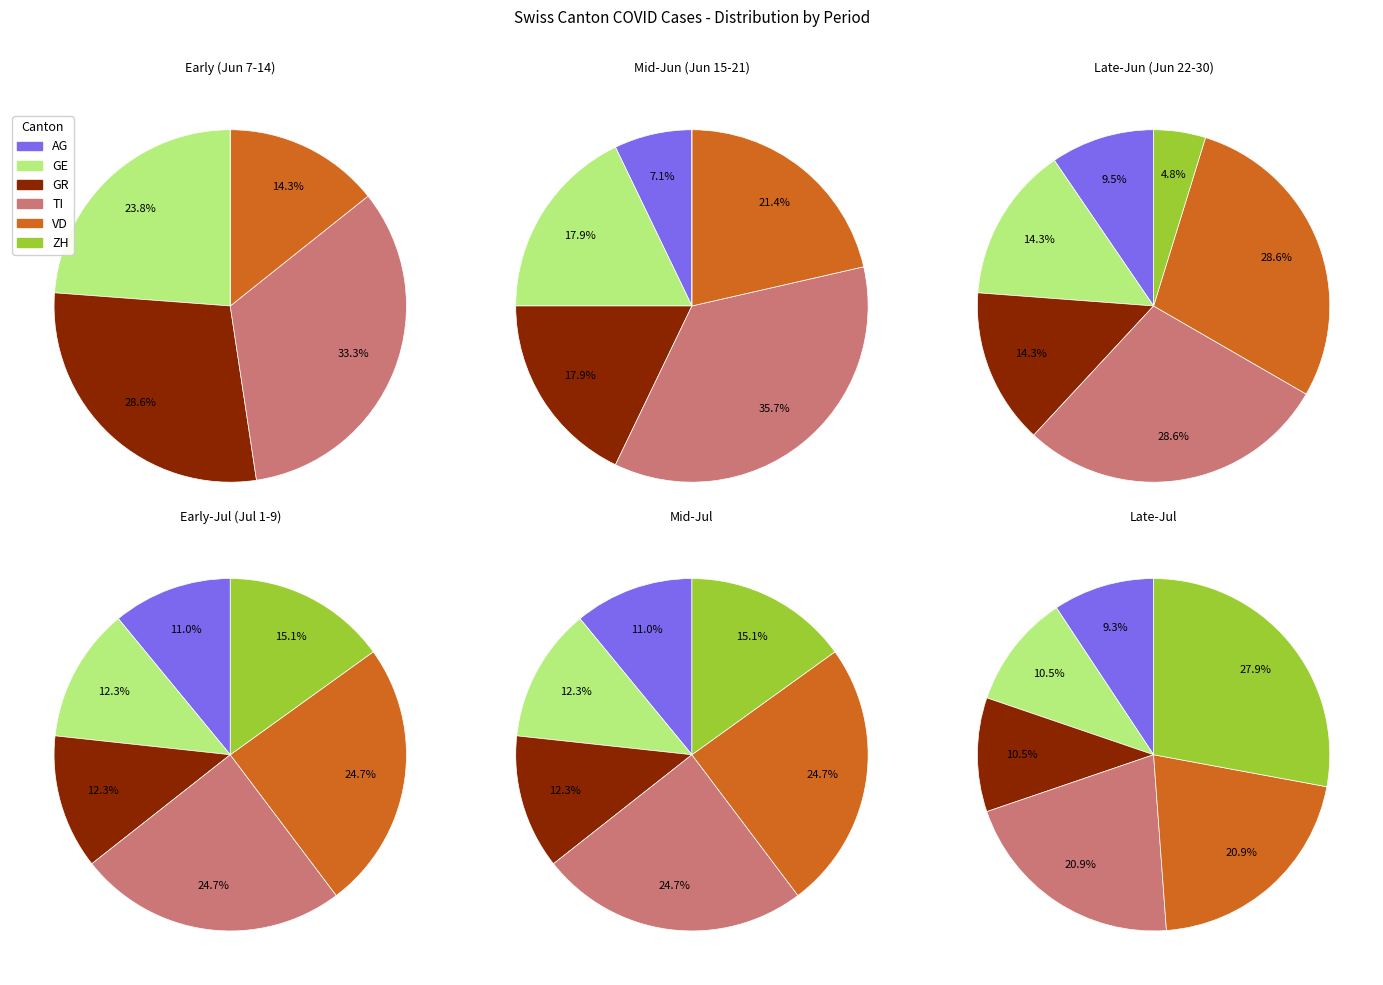

Which series has the widest spread of values?

ZH